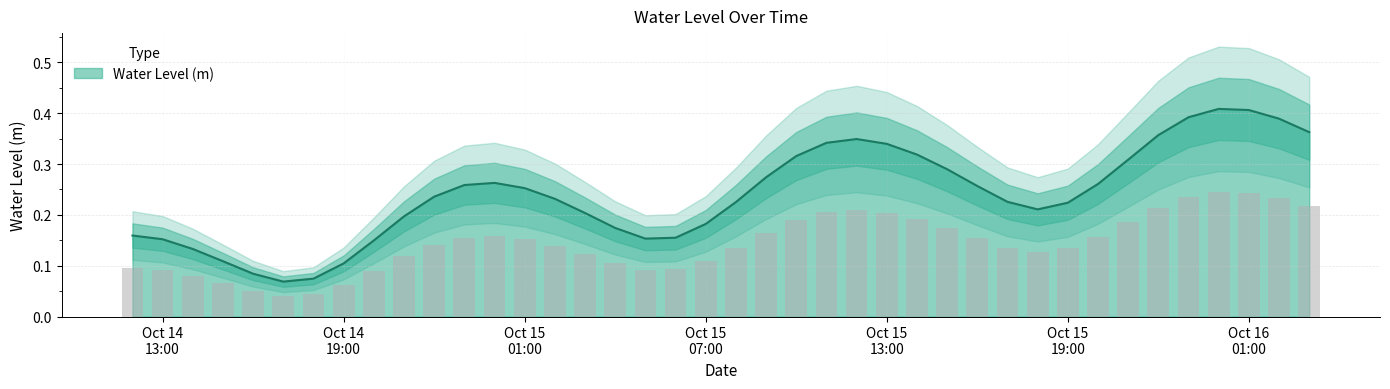

How many distinct data groups are displayed?

1